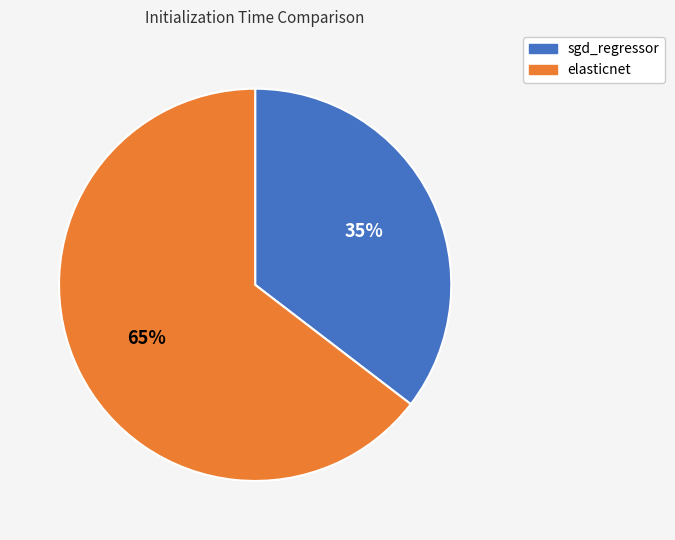

Does sgd_regressor account for over 50% of the chart?

No